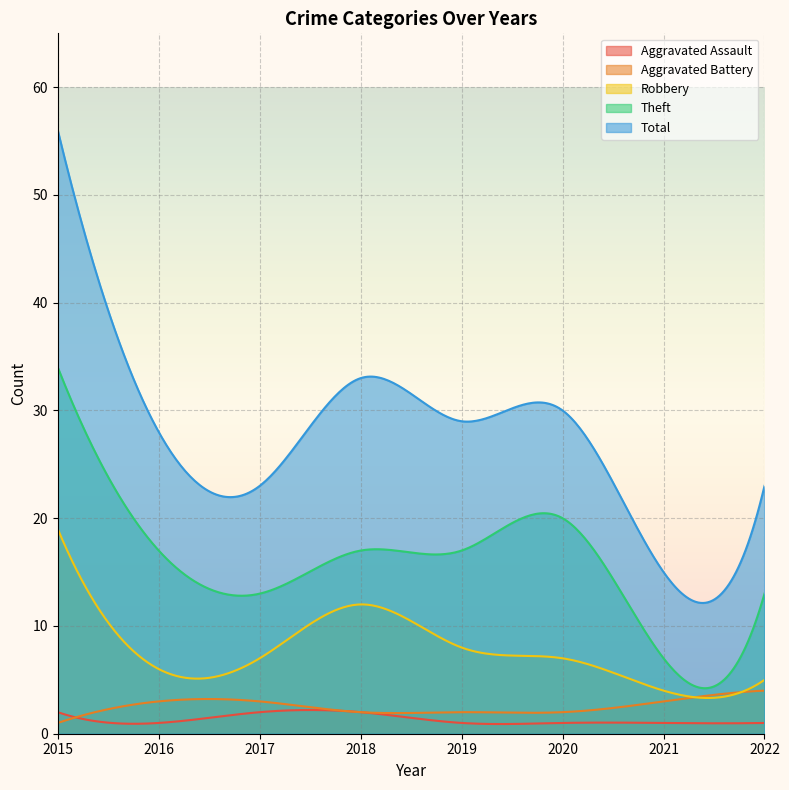

What is the smallest value displayed?

0.9